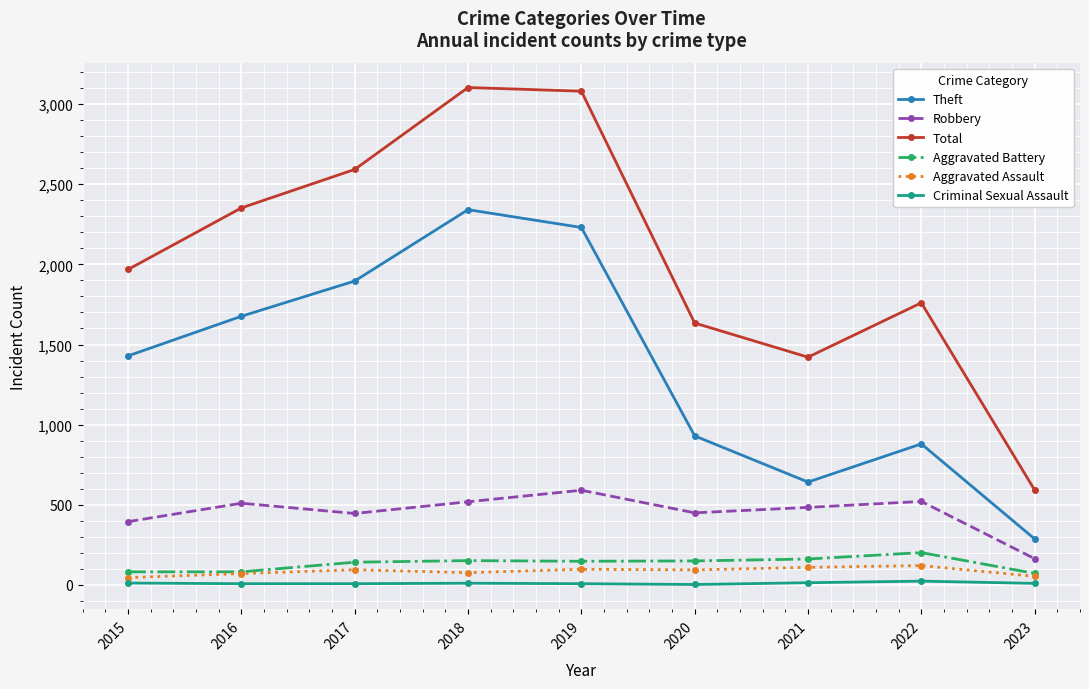

What is the average value of the Total series?

2056